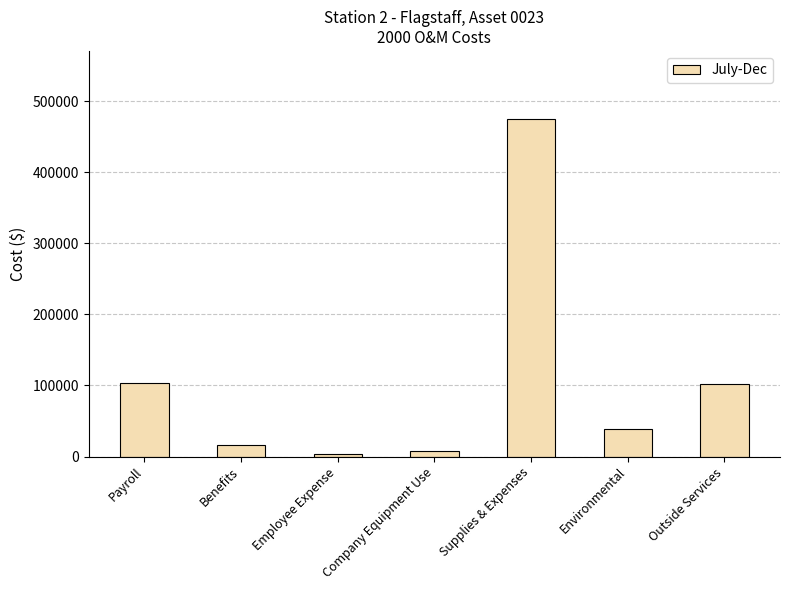

What is the sum of all values?

748397